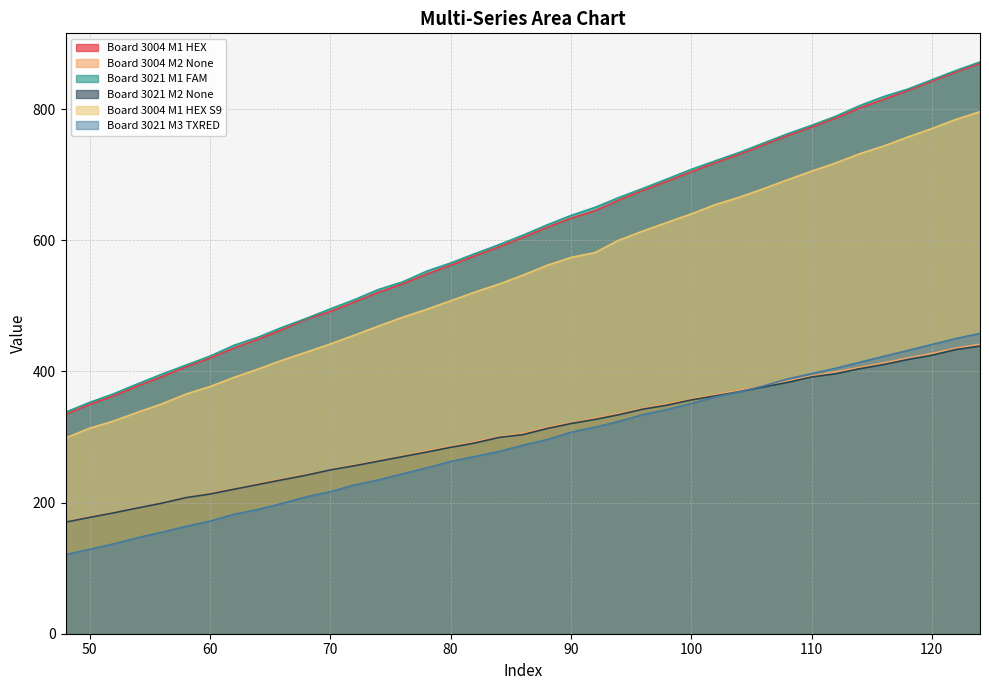

True or false: Board 3021 M3 TXRED and Board 3004 M1 HEX intersect in this chart.

False